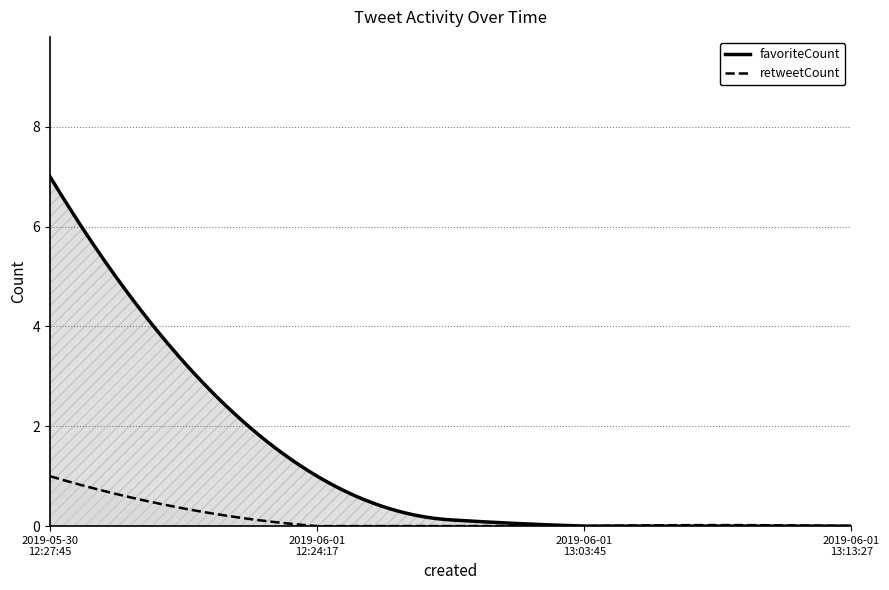

Reading right to left, extract all data points from this chart.

favoriteCount: 2019-06-01 13:13:27=0	2019-06-01 13:03:45=0	2019-06-01 12:24:17=1	2019-05-30 12:27:45=7
retweetCount: 2019-06-01 13:13:27=0	2019-06-01 13:03:45=0	2019-06-01 12:24:17=0	2019-05-30 12:27:45=1